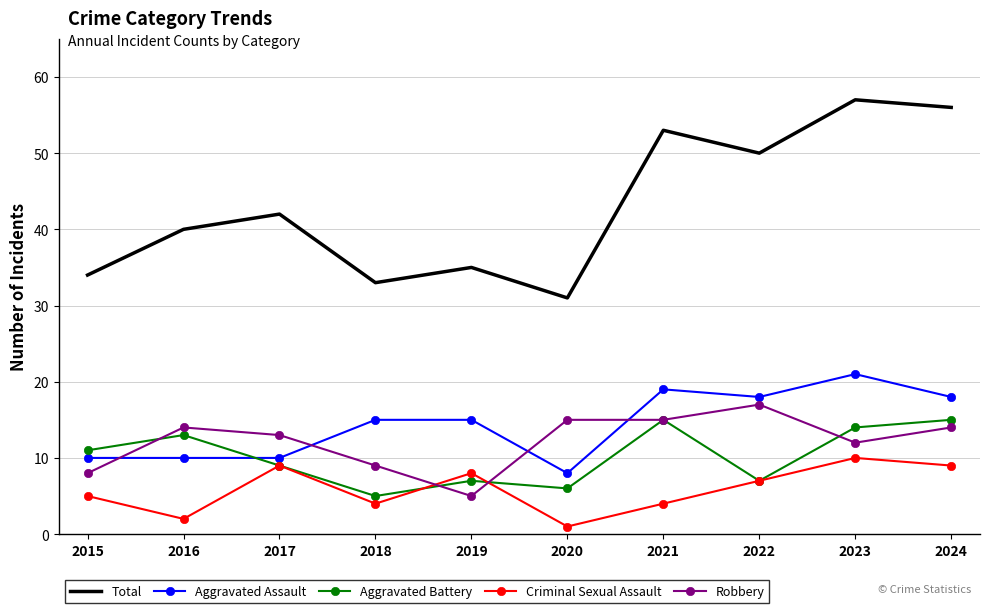

The value of Aggravated Battery at 2017 is 13. True or false?

False